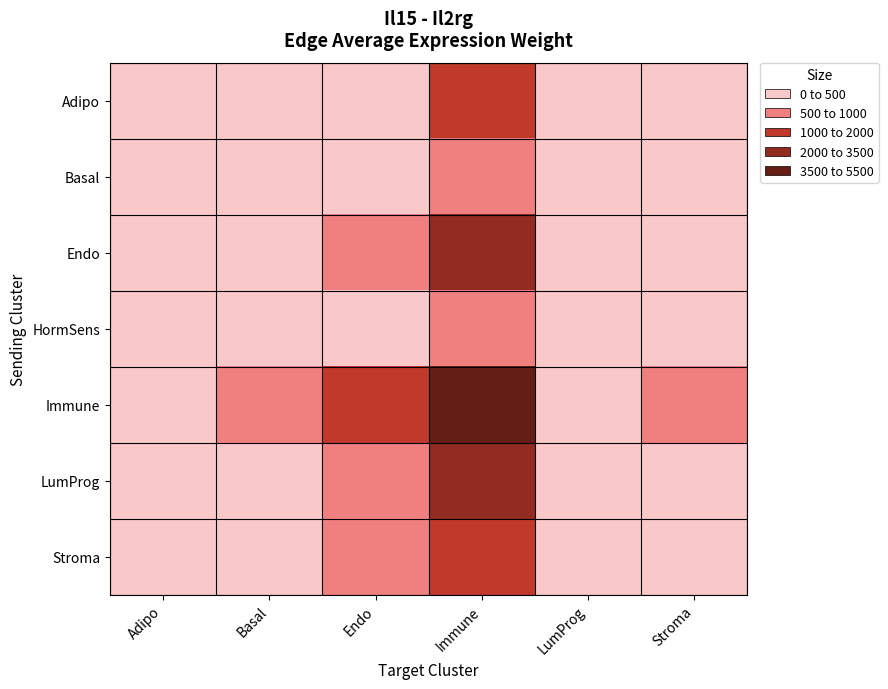

How many categories are shown in the chart?

6